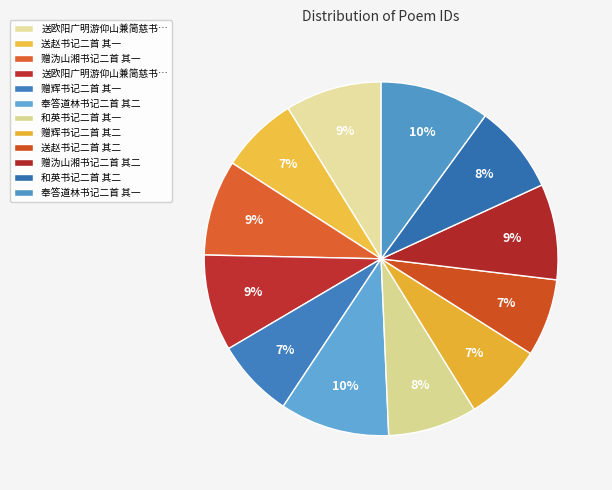

Count the number of slices in the pie.

12